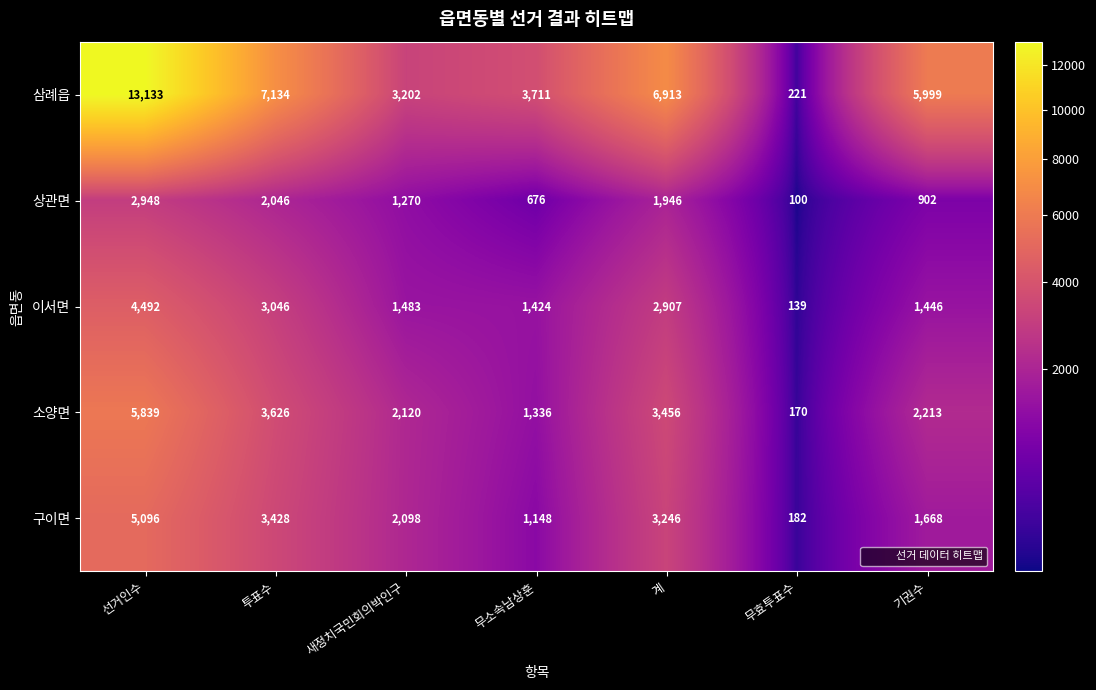

Which category has the highest value in the 상관면 series?

선거인수